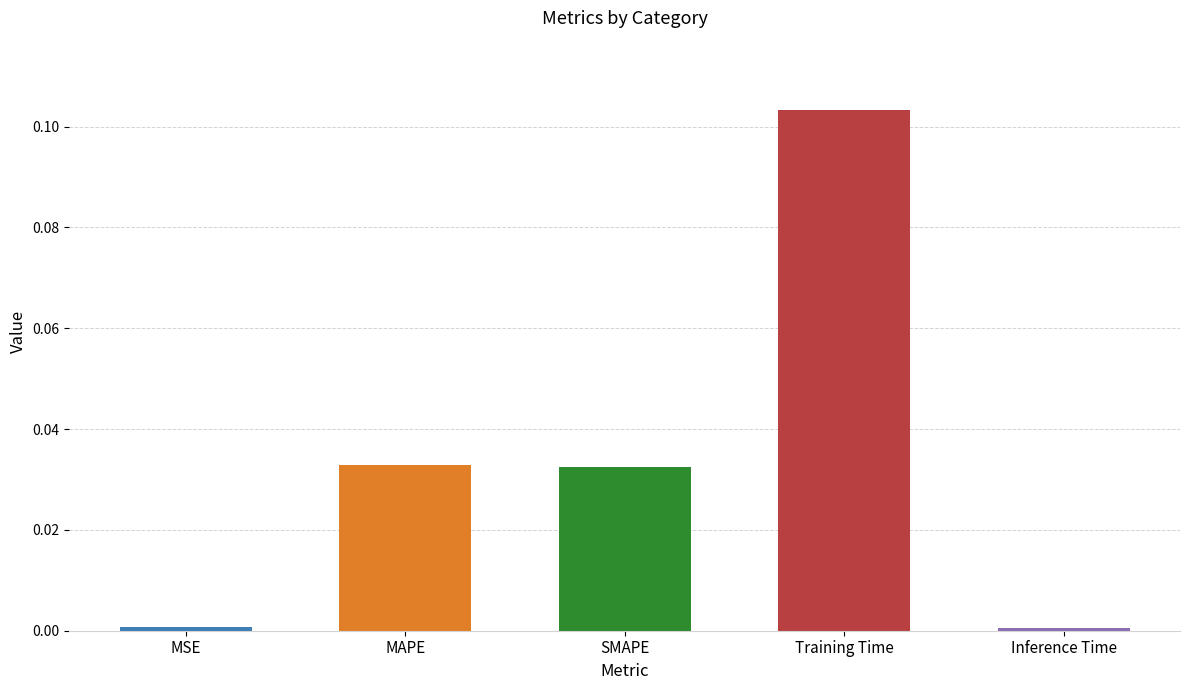

Which label corresponds to the largest value in the chart?

Training Time